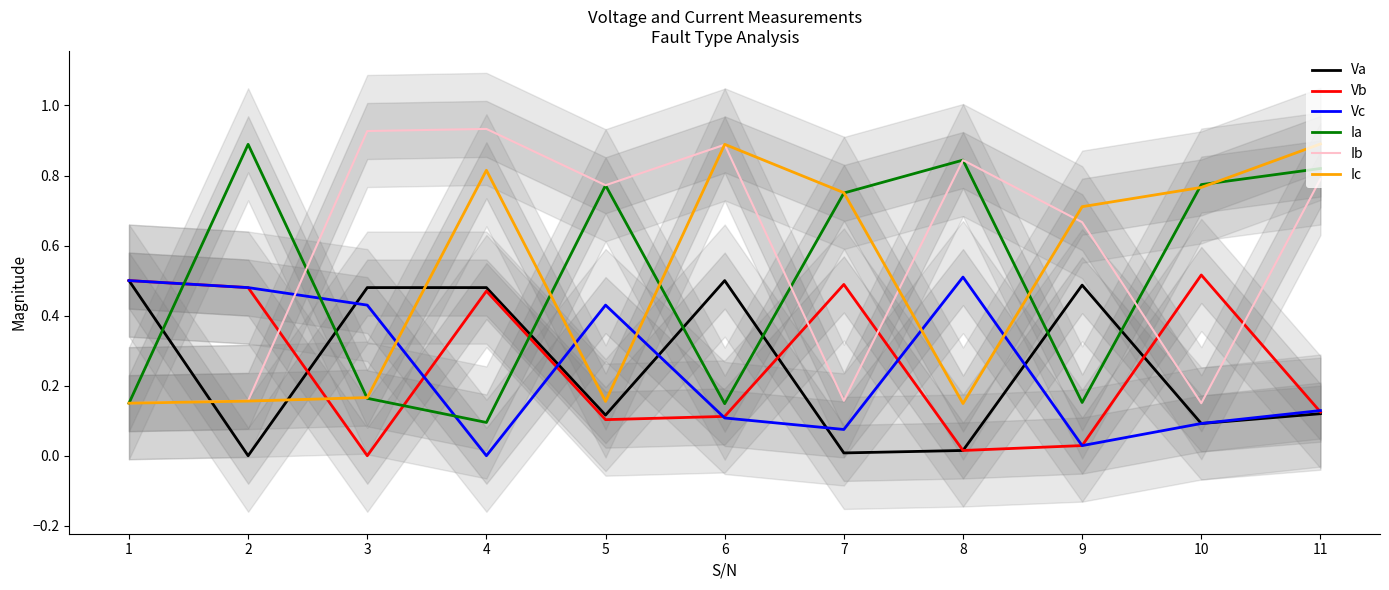

Is it true that Vb equals 0.2 at 2?

False